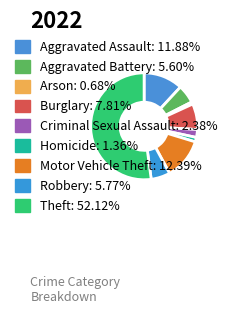

Is there a majority slice in this chart?

Yes